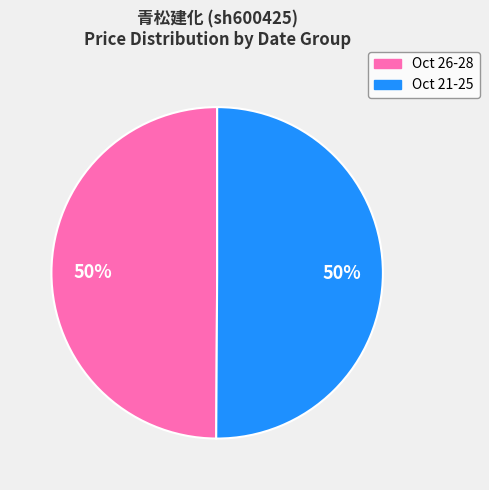

To the nearest percent, what is the average slice percentage?

50%